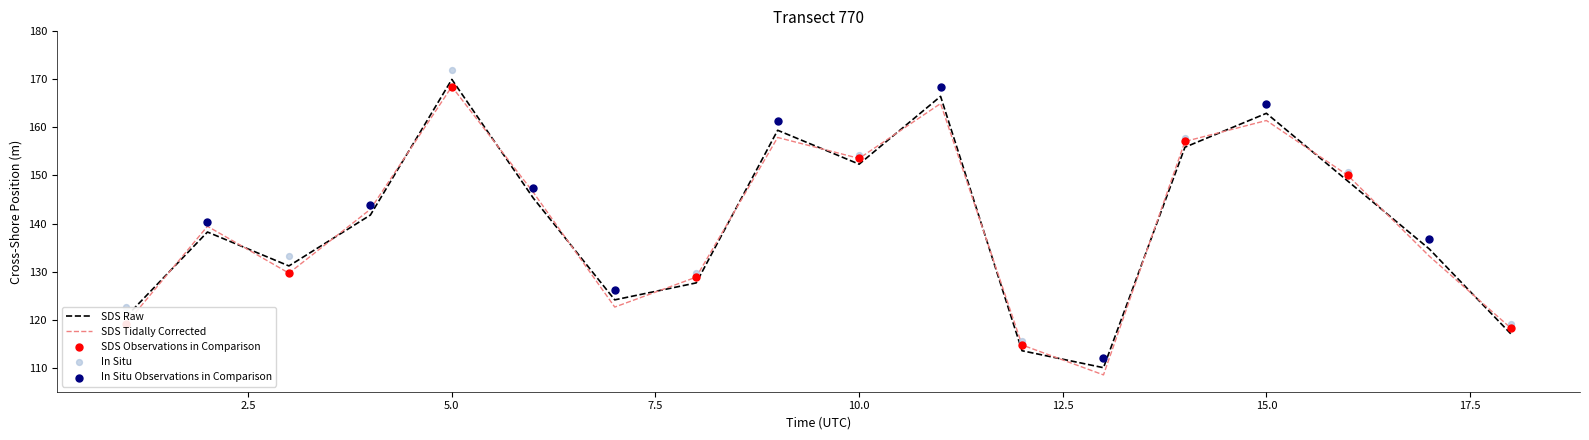

How many intersections are there between SDS Tidally Corrected and SDS Raw?

17